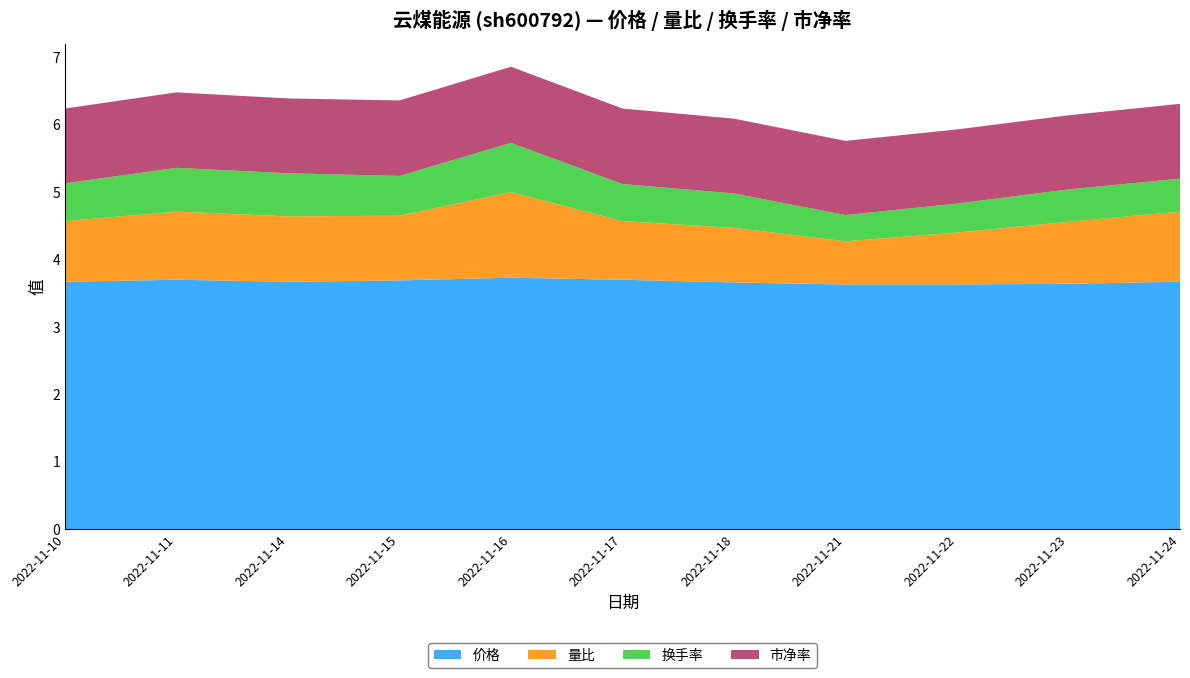

Reading left to right, list all the values displayed in this chart.

价格: 2022-11-10=3.7	2022-11-11=3.7	2022-11-14=3.7	2022-11-15=3.7	2022-11-16=3.7	2022-11-17=3.7	2022-11-18=3.7	2022-11-21=3.6	2022-11-22=3.6	2022-11-23=3.6	2022-11-24=3.7
量比: 2022-11-10=0.9	2022-11-11=1.0	2022-11-14=1.0	2022-11-15=1.0	2022-11-16=1.3	2022-11-17=0.9	2022-11-18=0.8	2022-11-21=0.6	2022-11-22=0.8	2022-11-23=0.9	2022-11-24=1.0
换手率: 2022-11-10=0.6	2022-11-11=0.7	2022-11-14=0.6	2022-11-15=0.6	2022-11-16=0.7	2022-11-17=0.6	2022-11-18=0.5	2022-11-21=0.4	2022-11-22=0.4	2022-11-23=0.5	2022-11-24=0.5
市净率: 2022-11-10=1.1	2022-11-11=1.1	2022-11-14=1.1	2022-11-15=1.1	2022-11-16=1.1	2022-11-17=1.1	2022-11-18=1.1	2022-11-21=1.1	2022-11-22=1.1	2022-11-23=1.1	2022-11-24=1.1